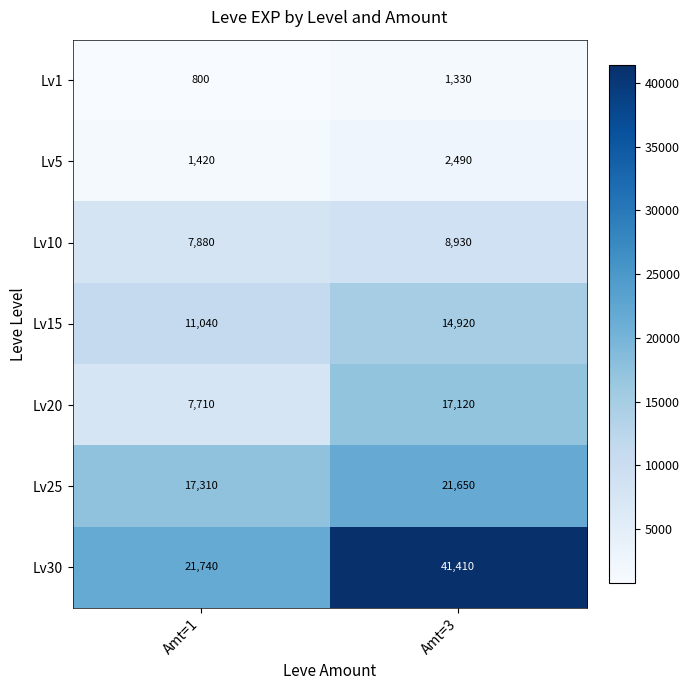

Reading left to right, transcribe all the data shown in this chart.

Lv1: Amt=1=800	Amt=3=1330
Lv5: Amt=1=1420	Amt=3=2490
Lv10: Amt=1=7880	Amt=3=8930
Lv15: Amt=1=11040	Amt=3=14920
Lv20: Amt=1=7710	Amt=3=17120
Lv25: Amt=1=17310	Amt=3=21650
Lv30: Amt=1=21740	Amt=3=41410